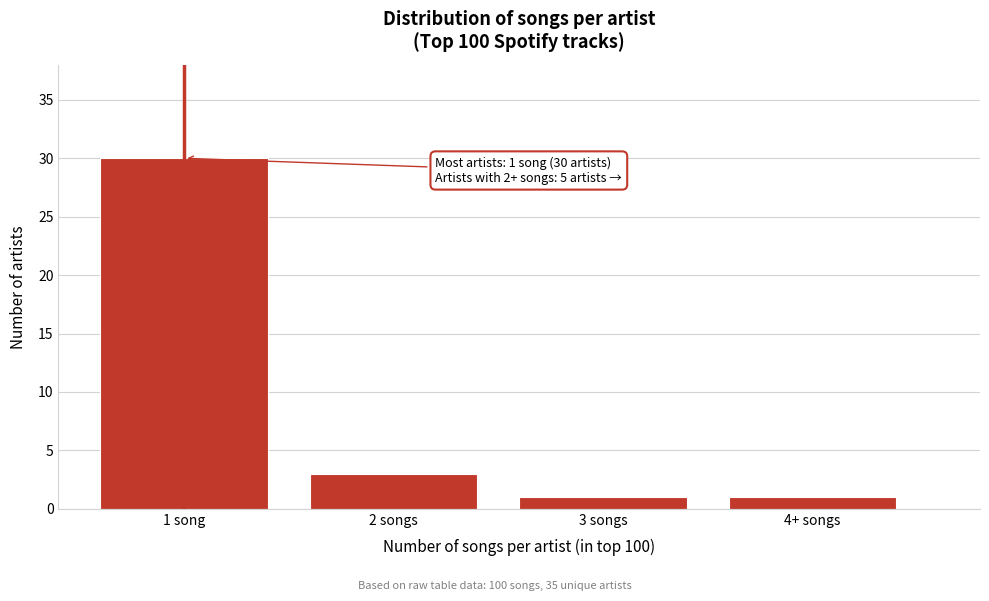

Reading left to right, transcribe all the data shown in this chart.

30	3	1	1